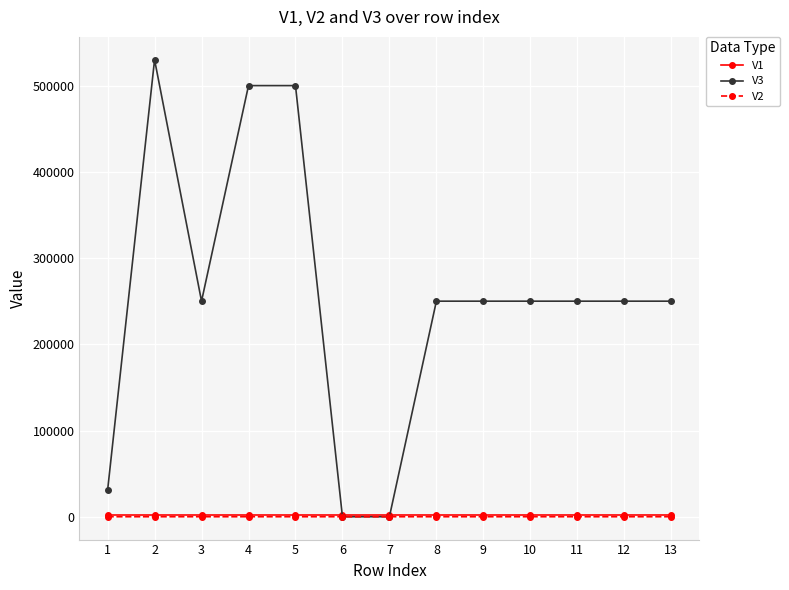

Which series has the widest spread of values?

V3